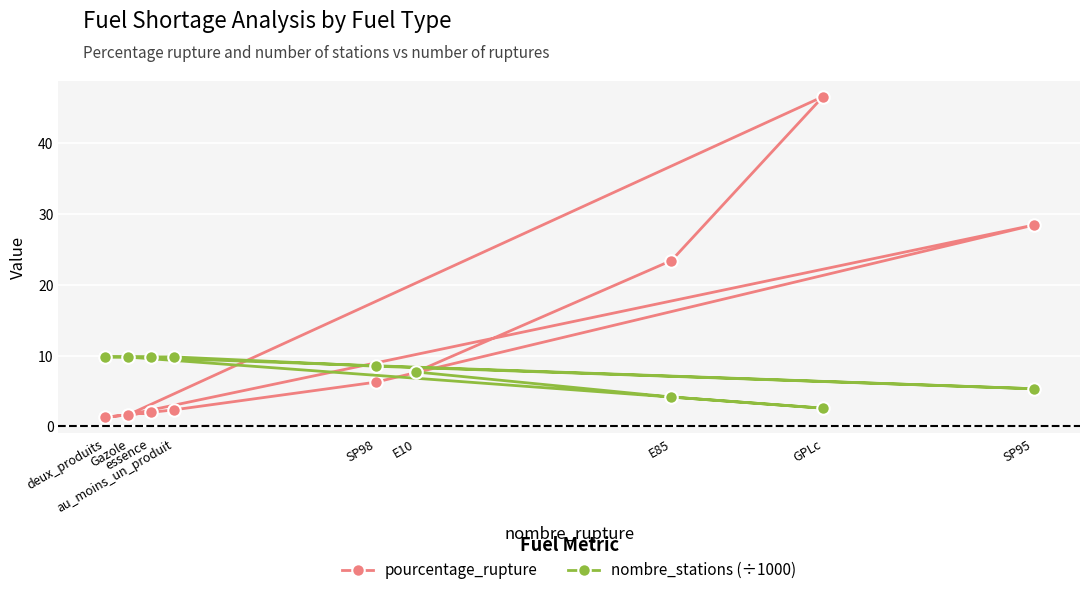

Rank the series at au_moins_un_produit from highest to lowest value.

nombre_stations (÷1000), pourcentage_rupture